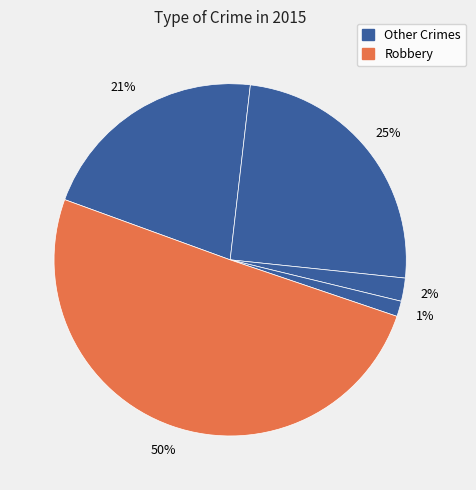

Count the number of slices in the pie.

5